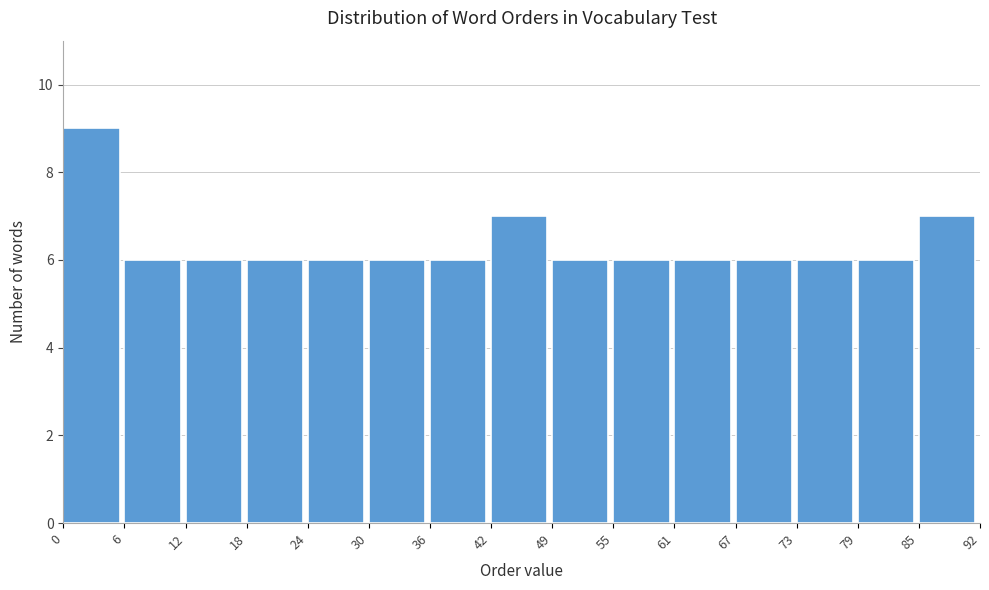

Reading right to left, list all the values displayed in this chart.

85=7	79=6	73=6	67=6	61=6	55=6	49=6	42=7	36=6	30=6	24=6	18=6	12=6	6=6	0=9